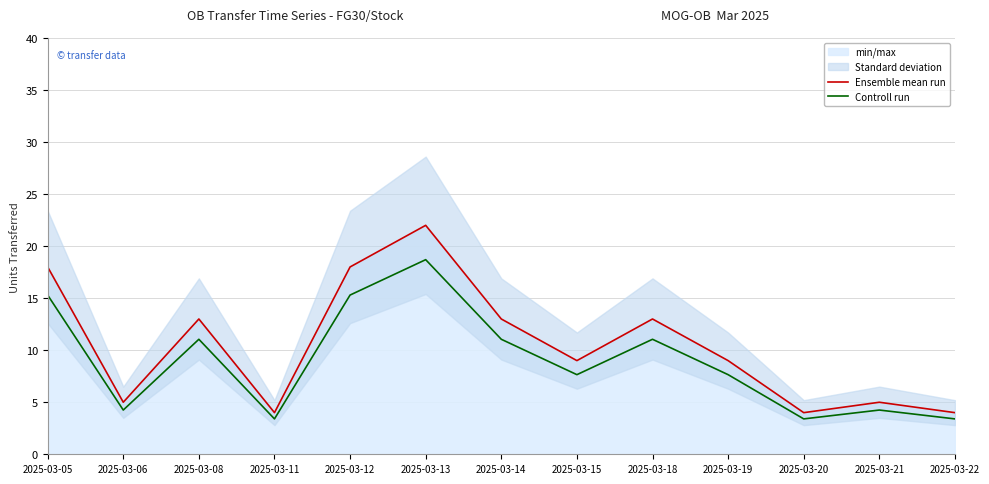

What is the minimum value for Controll run?

3.4